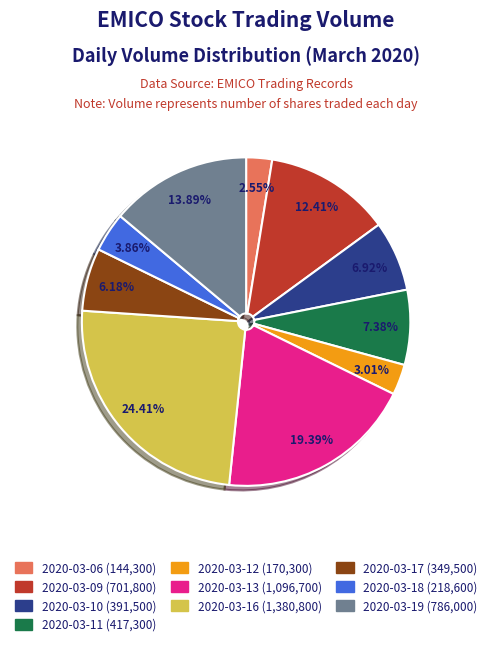

Do 2020-03-09 and 2020-03-19 together represent more than half of the pie?

No